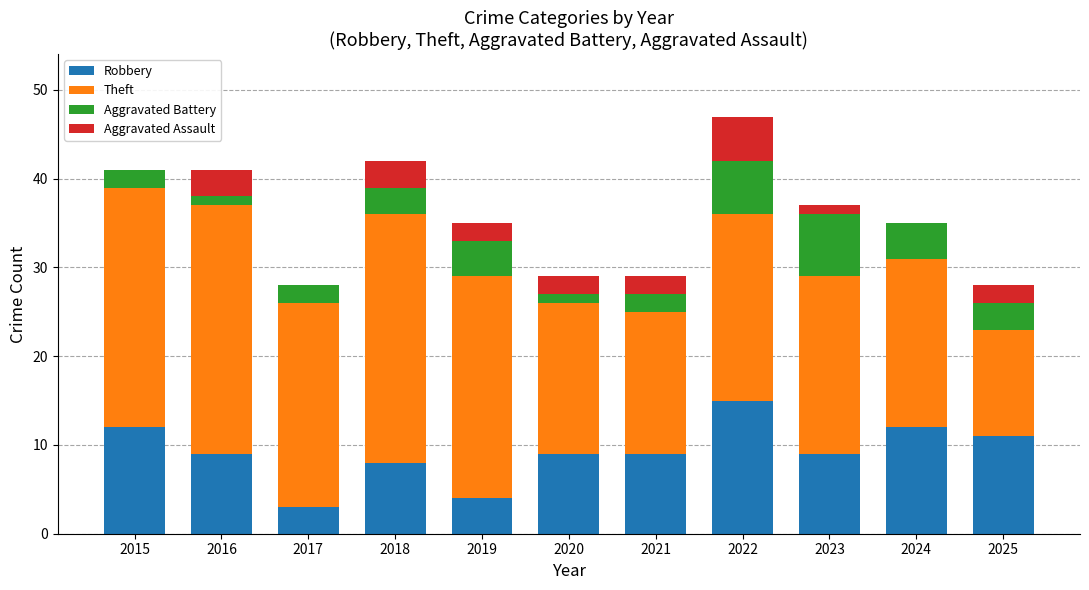

At which category is the sum across all series the highest?

2022